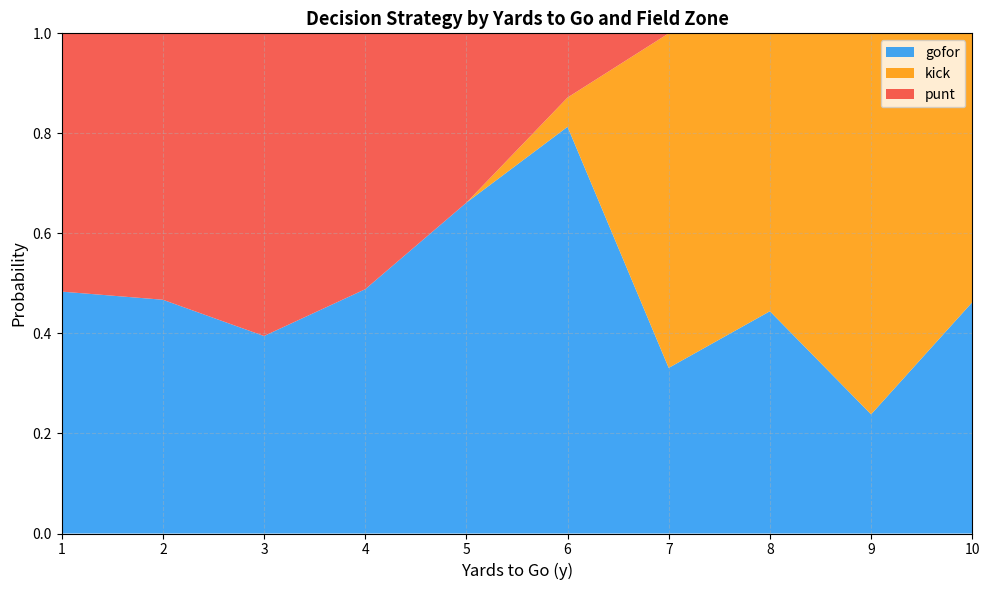

At which label does gofor reach its minimum?

9